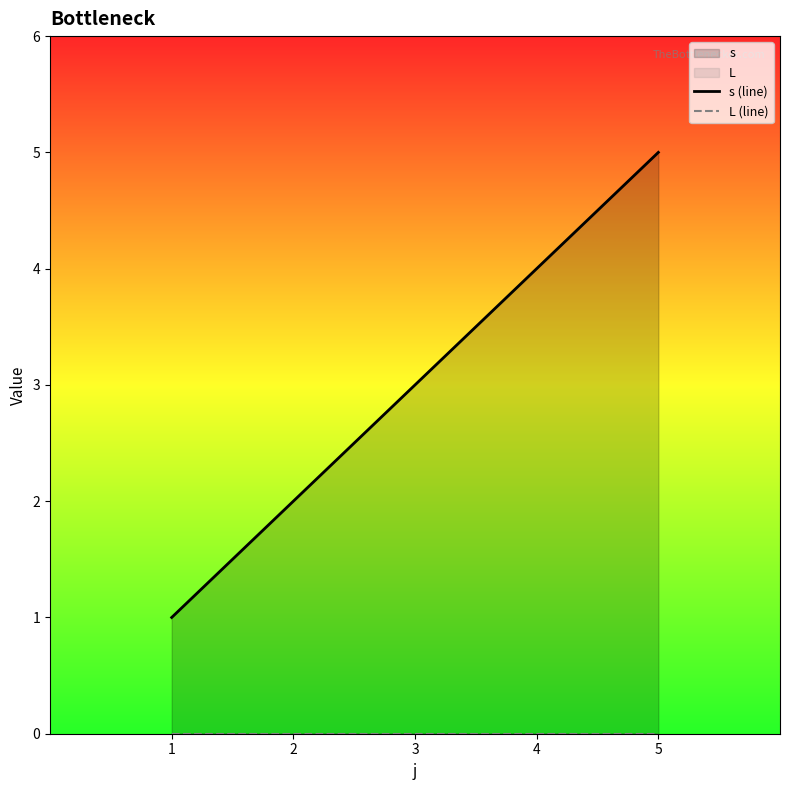

The s (line) series shows 2 at 1. True or false?

False